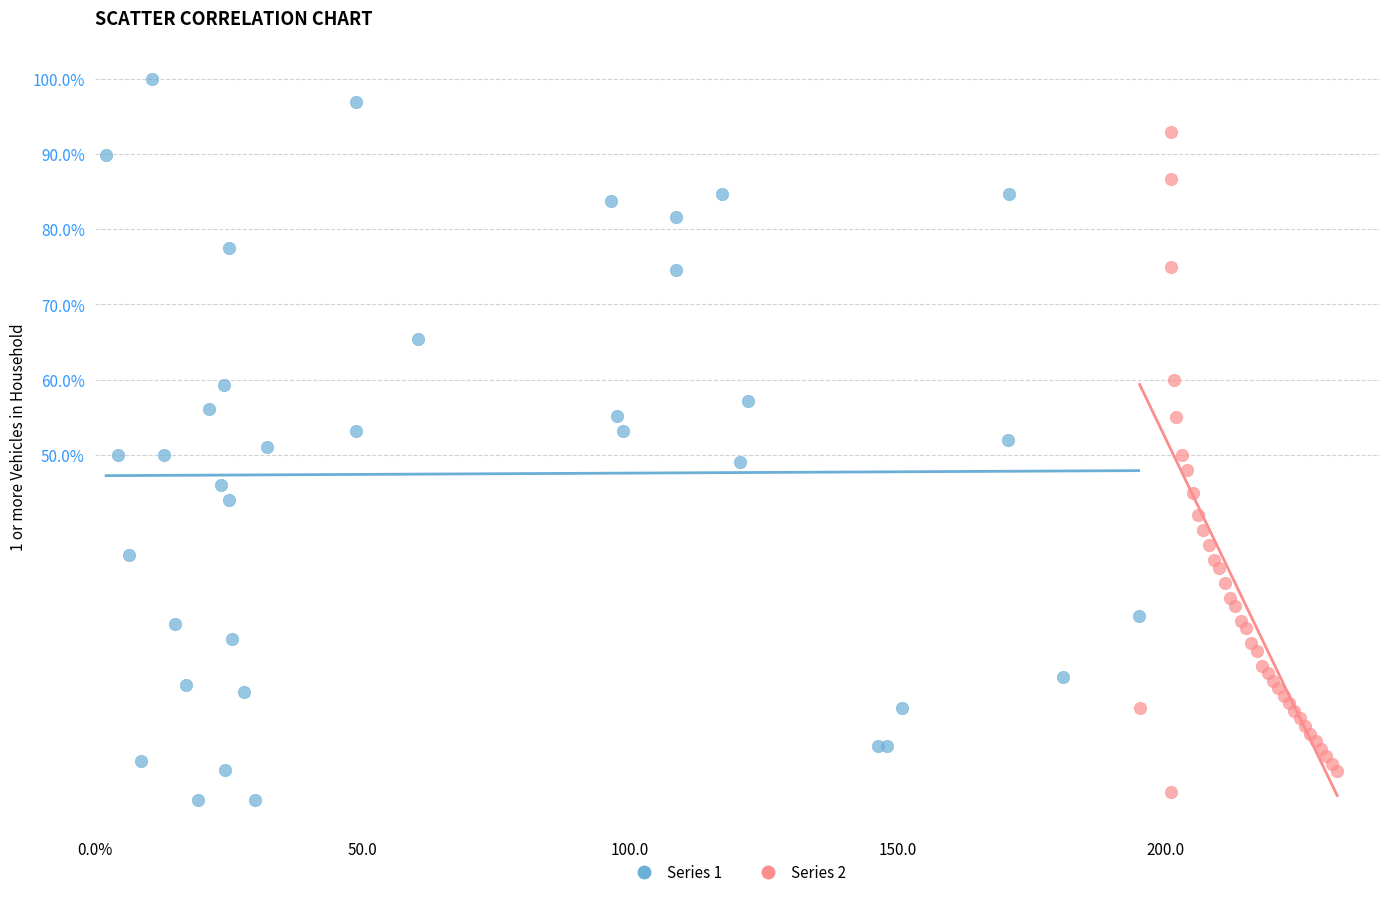

Which series has the largest Y range (max minus min)?

Series 1